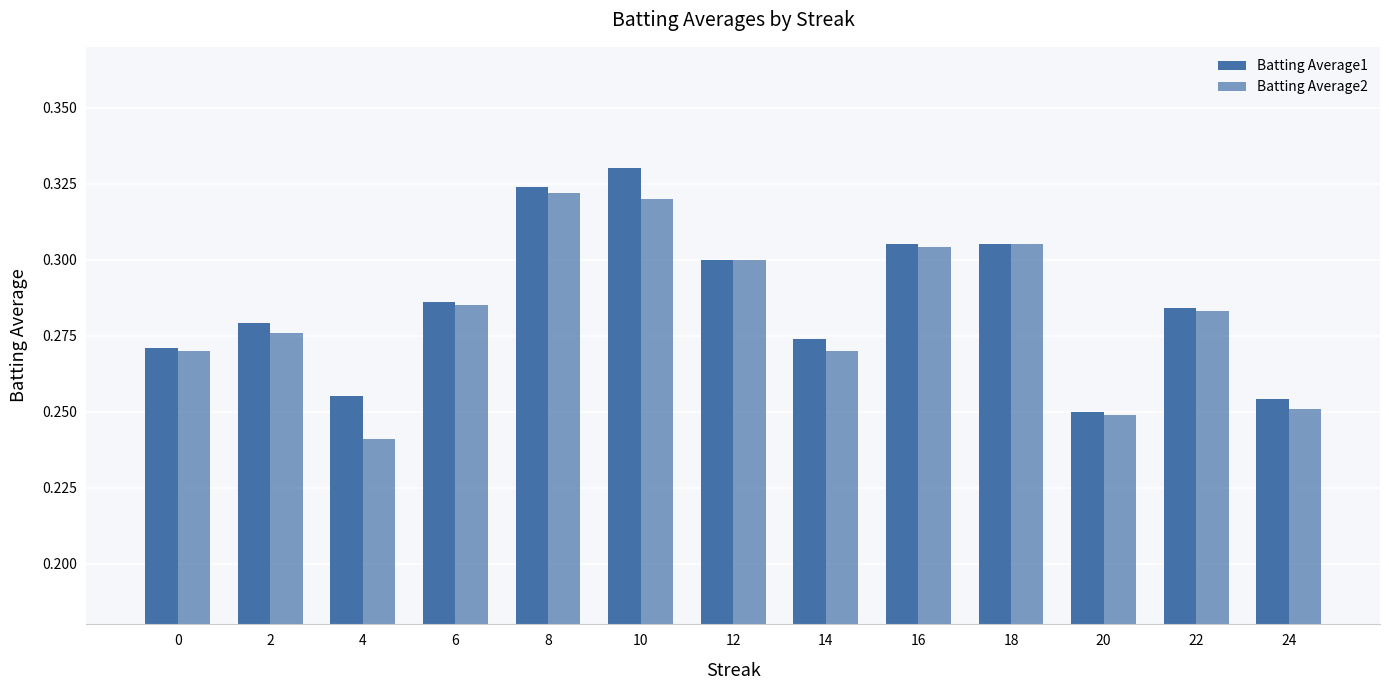

How many bars are there in each group?

2